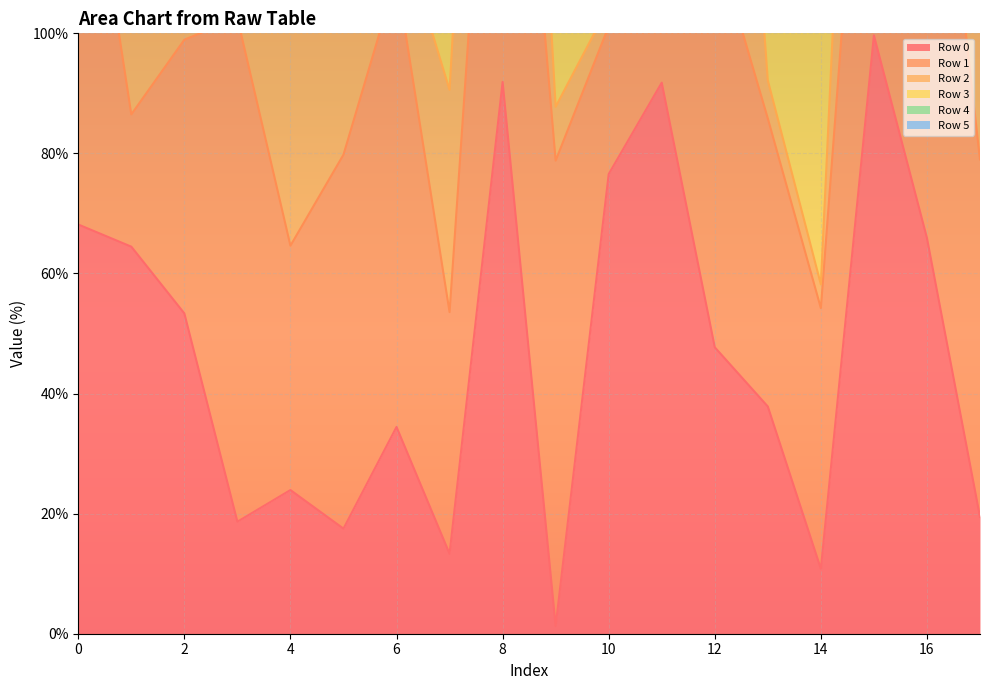

At which label does Row 0 line reach its peak?

15